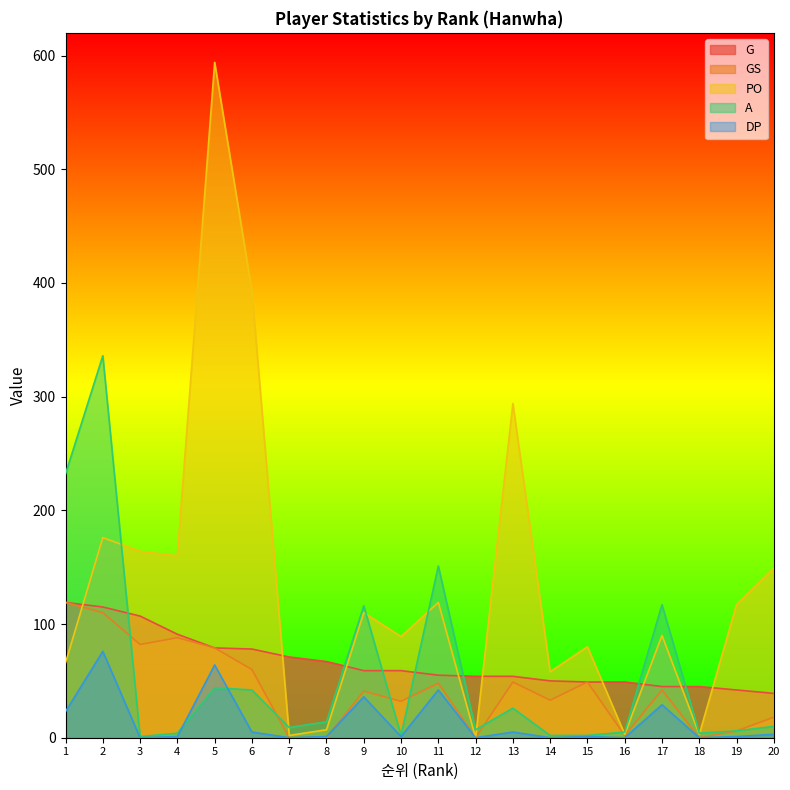

How many lines are shown in the chart?

5